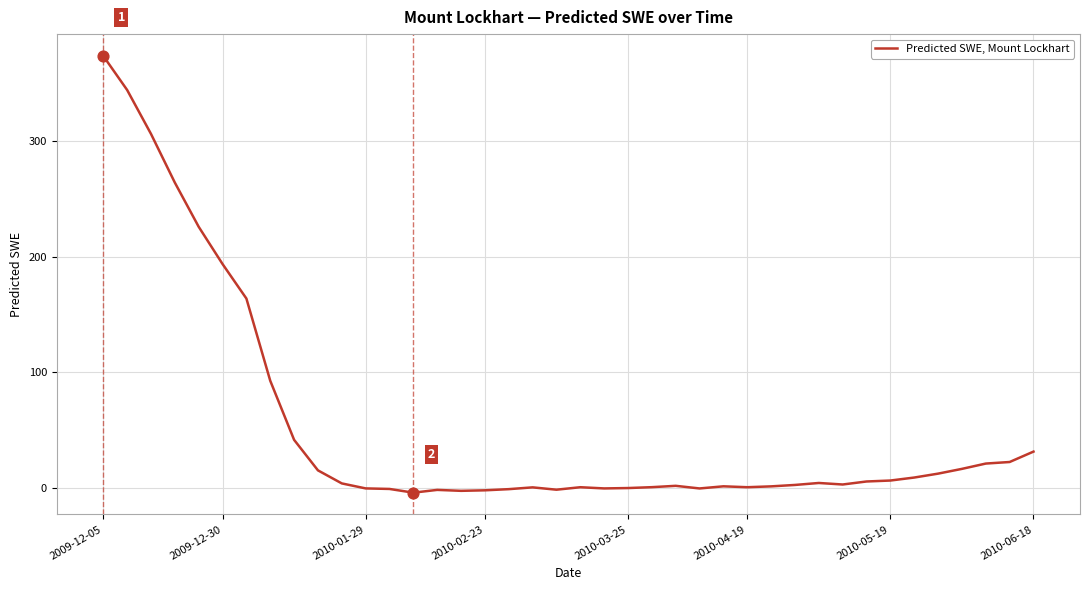

What is the difference between the maximum and minimum values?

377.5